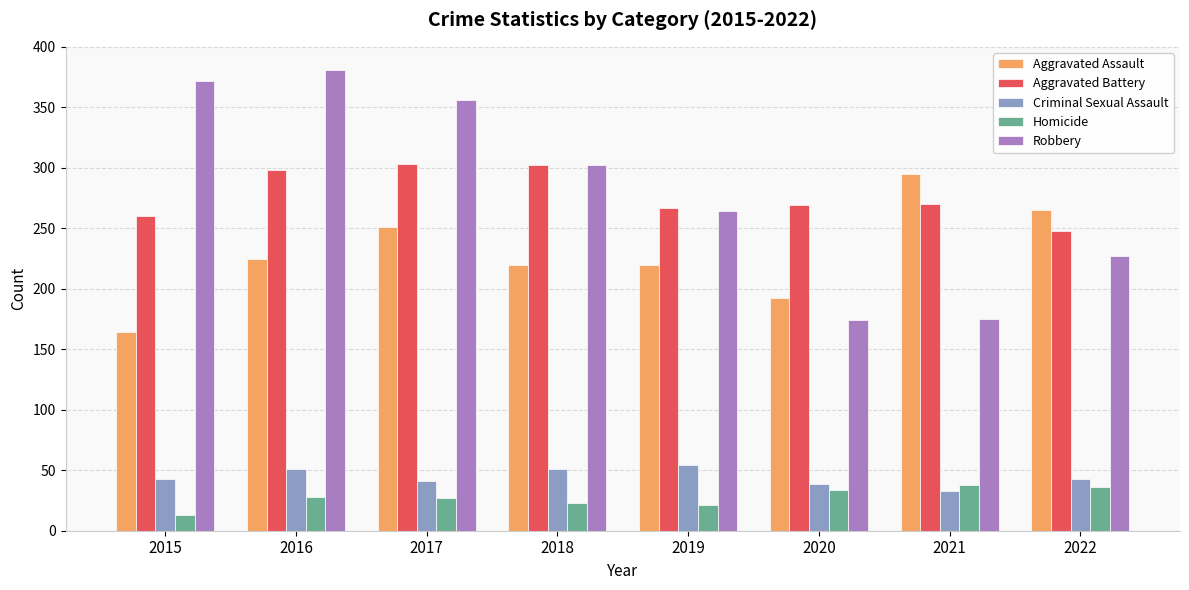

Is it true that Criminal Sexual Assault equals 22 at 2016?

False